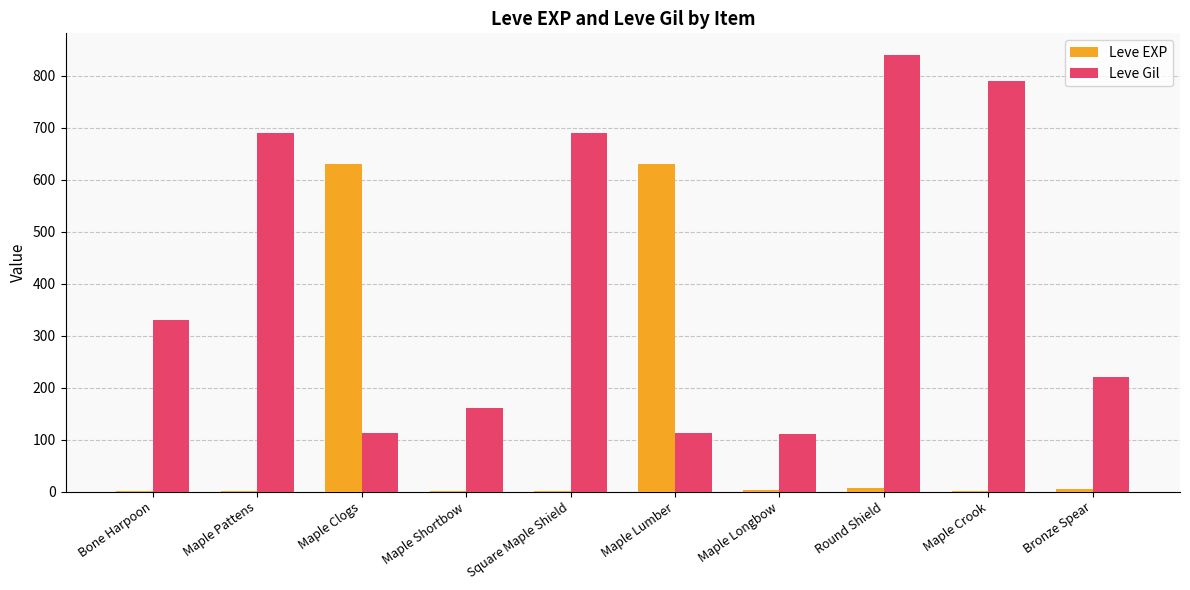

What is the total value across all series at Maple Clogs?

742